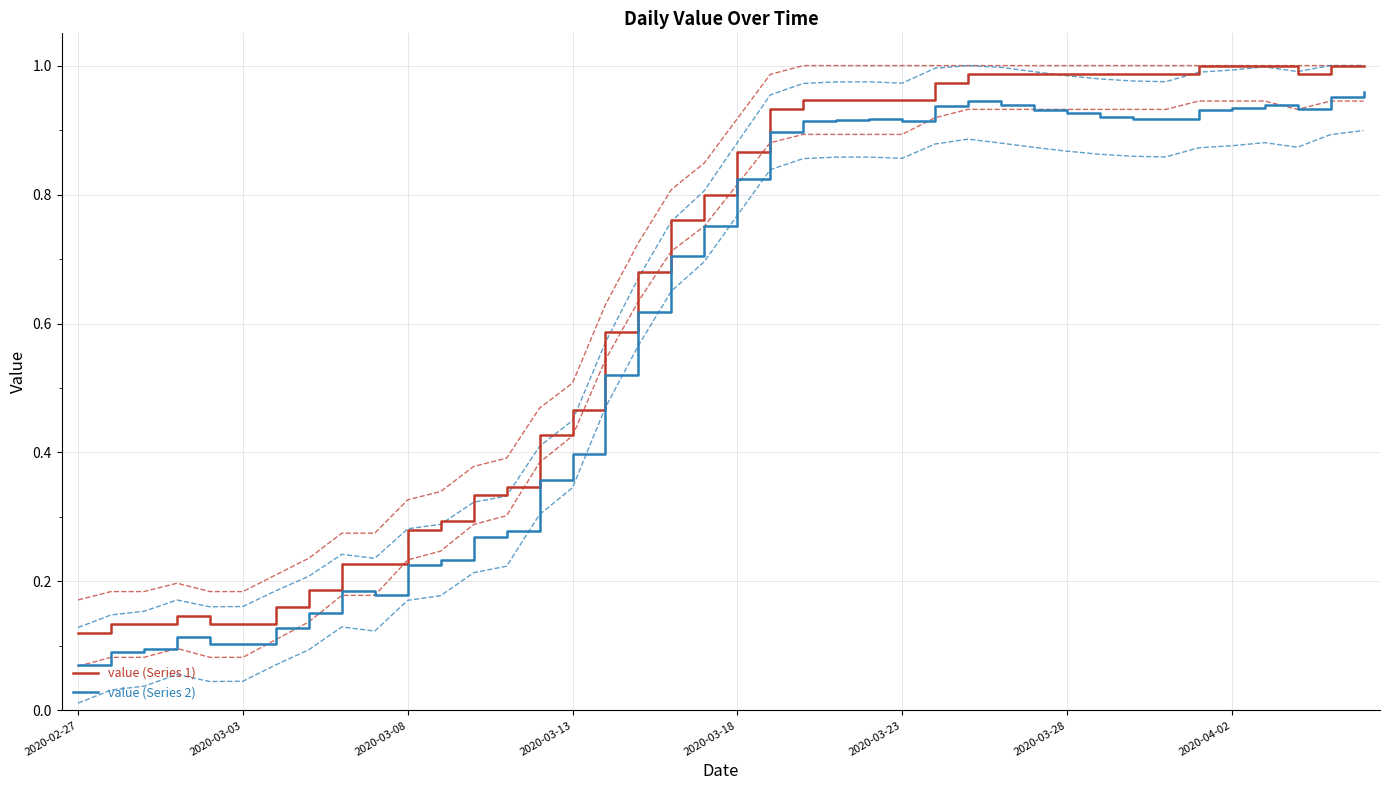

Where is value (Series 1) nearest to the value 0?

2020-02-27